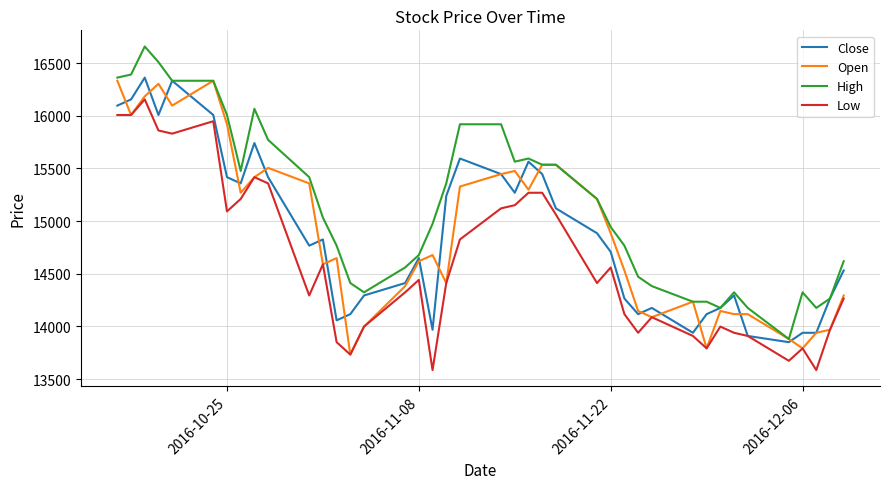

What is the minimum value shown in the chart?

13586